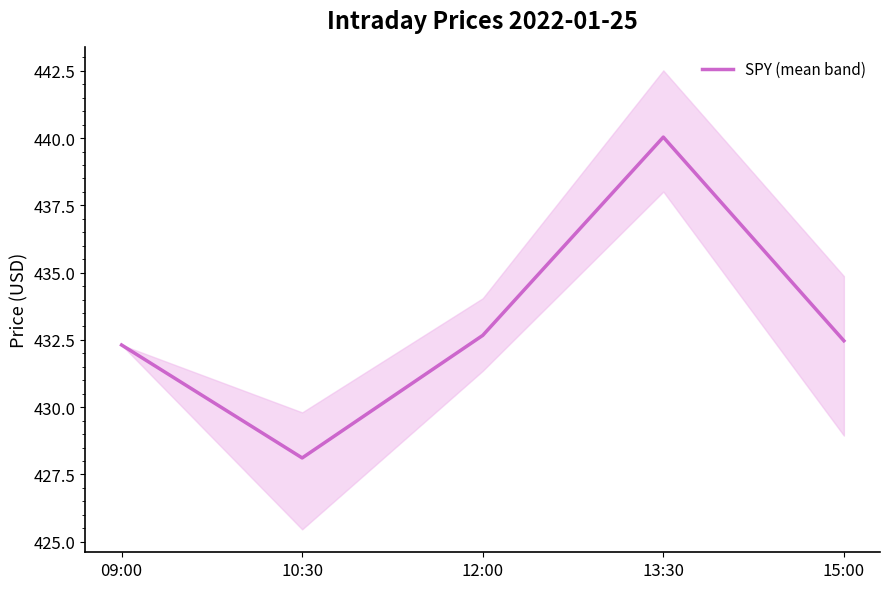

How many data points are less than 432?

1